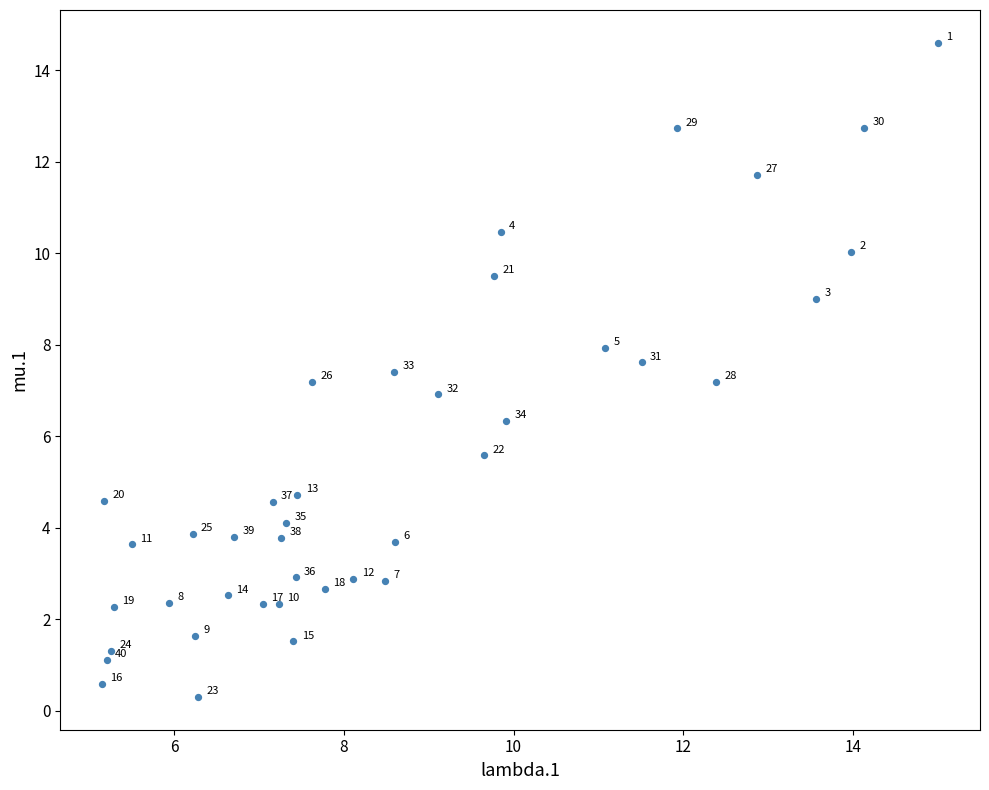

What Y value in the scatter plot is closest to 7?

6.9